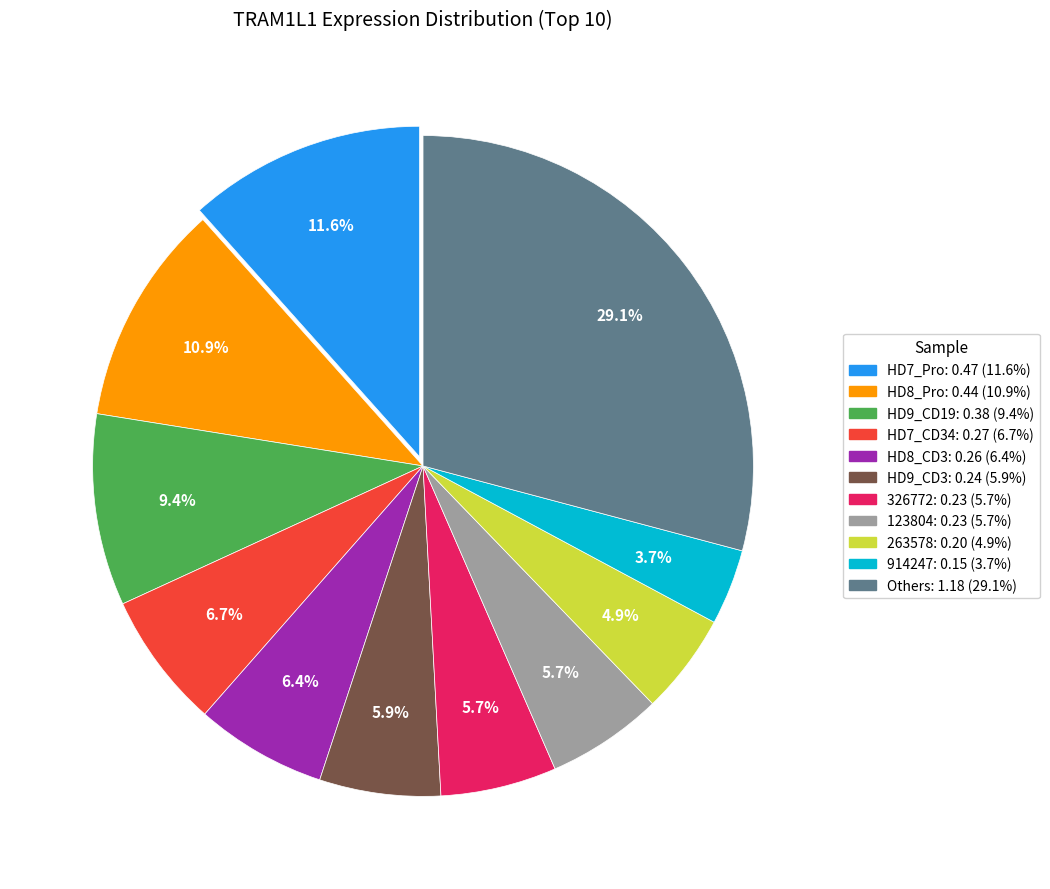

Is there a majority slice in this chart?

No